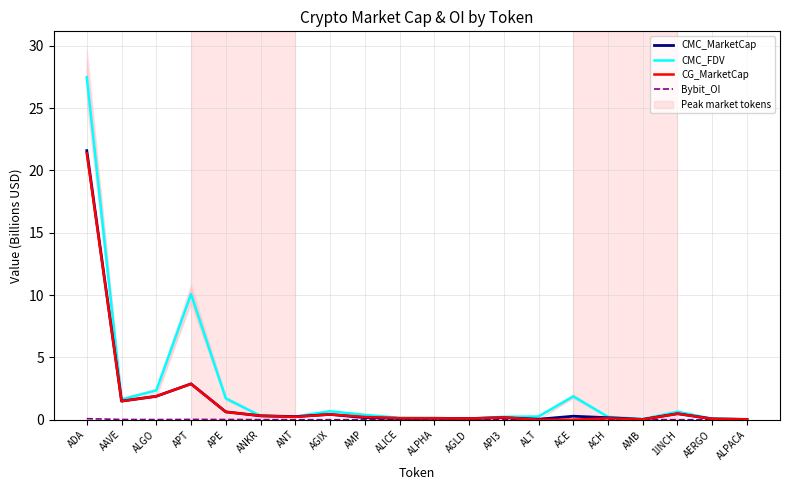

The value of CMC_MarketCap at ADA is 21.6. True or false?

True